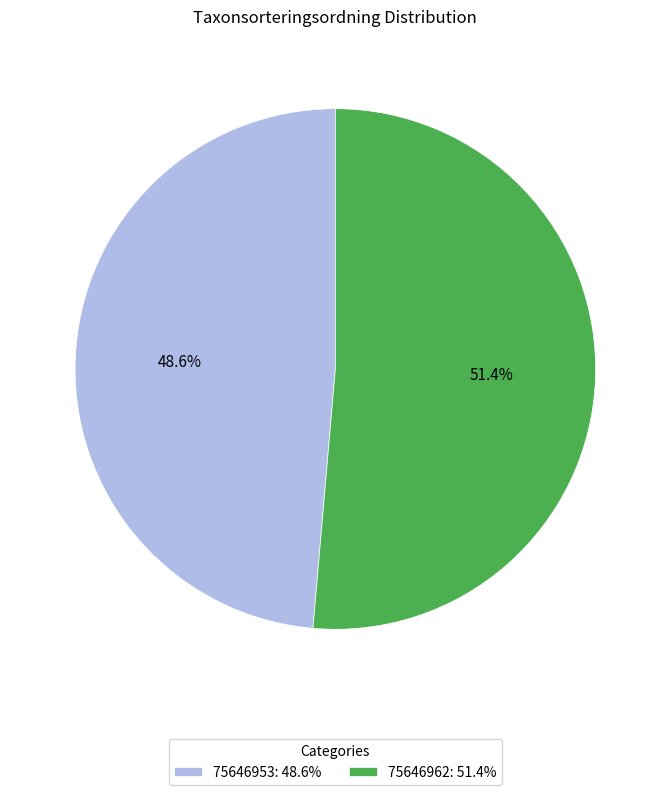

What is the total percentage of 75646953 and 75646962?

100.0%